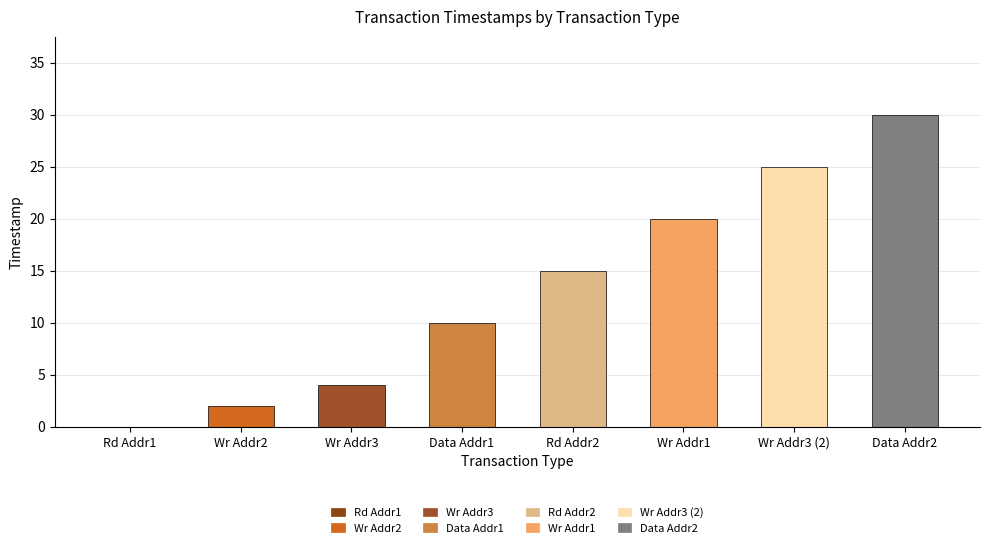

True or false: the data shows 15 at Data Addr1.

False